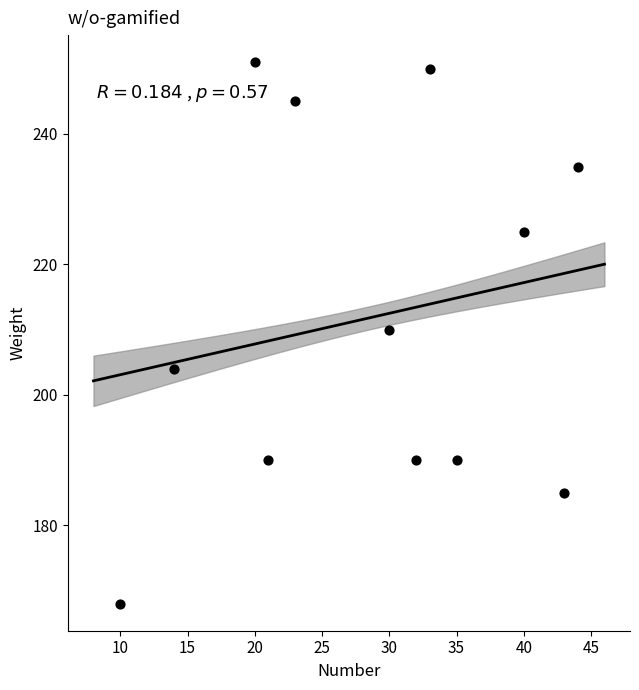

What Y value in the scatter plot is closest to 209?

210